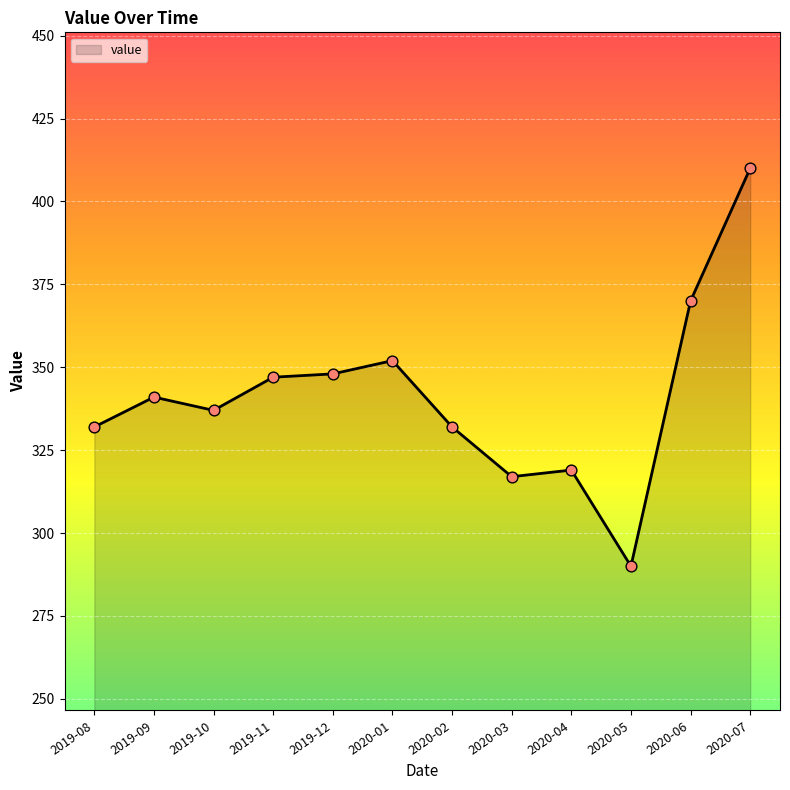

What is the ratio of the value at 2019-11 to the value at 2020-05?

1.2